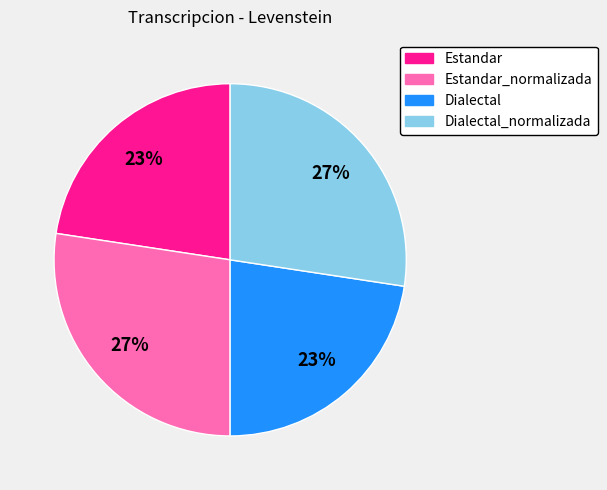

To the nearest percent, what is the average slice percentage?

25%